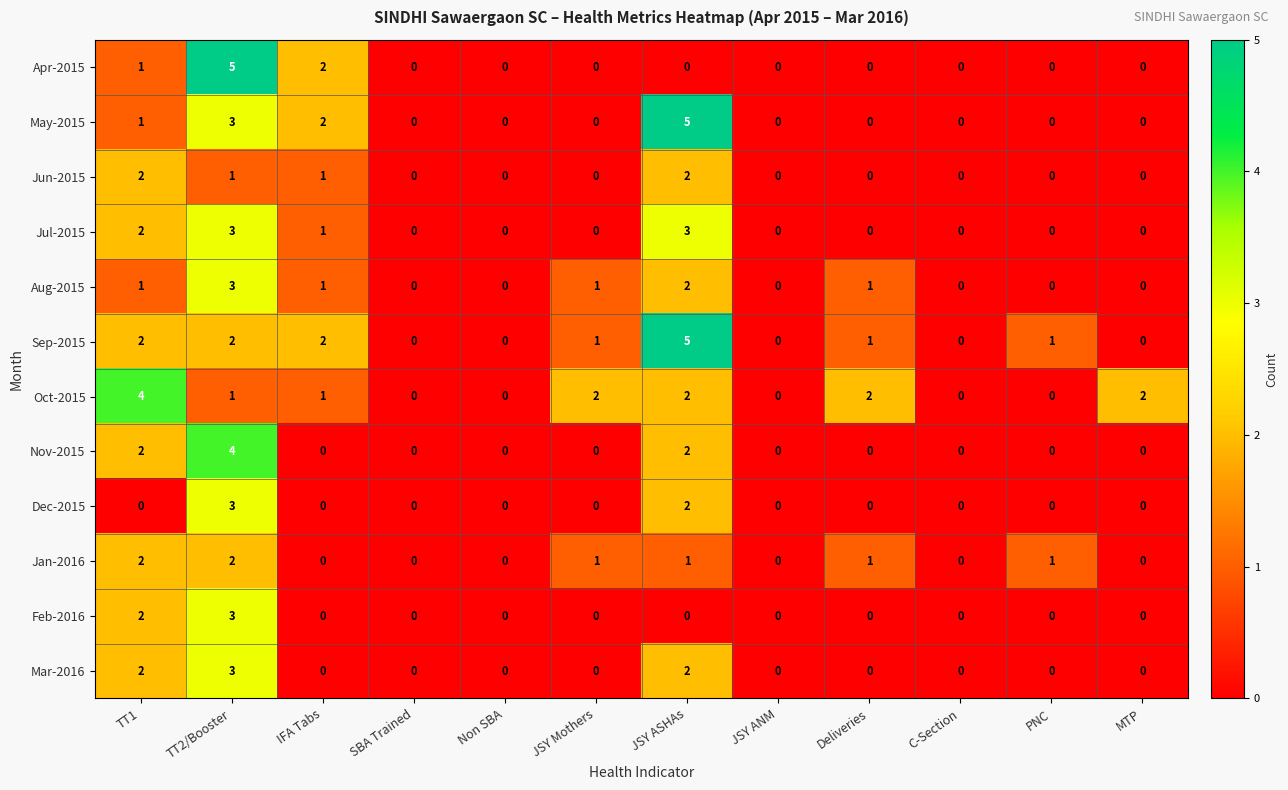

What is the difference between the highest and lowest values at MTP?

2